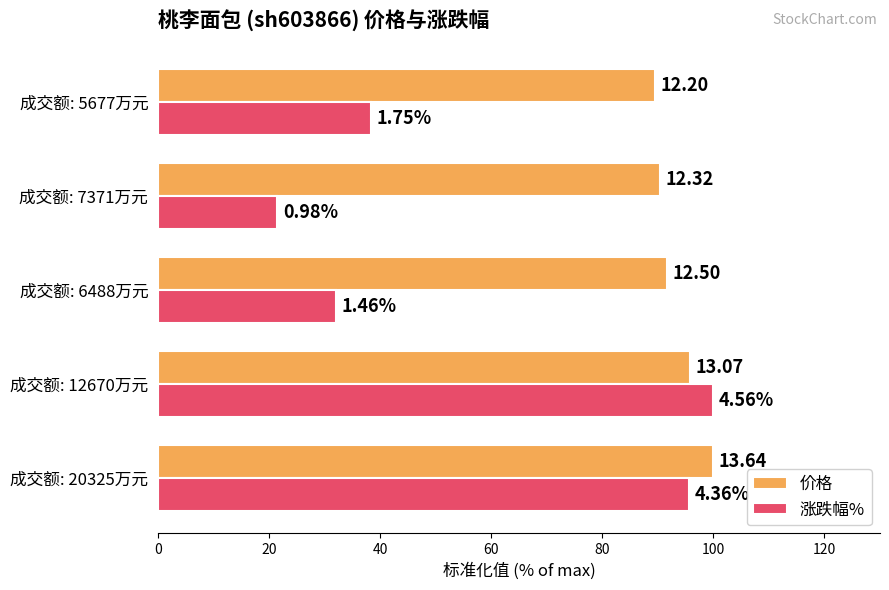

What are all the series names shown in the legend?

价格, 涨跌幅%